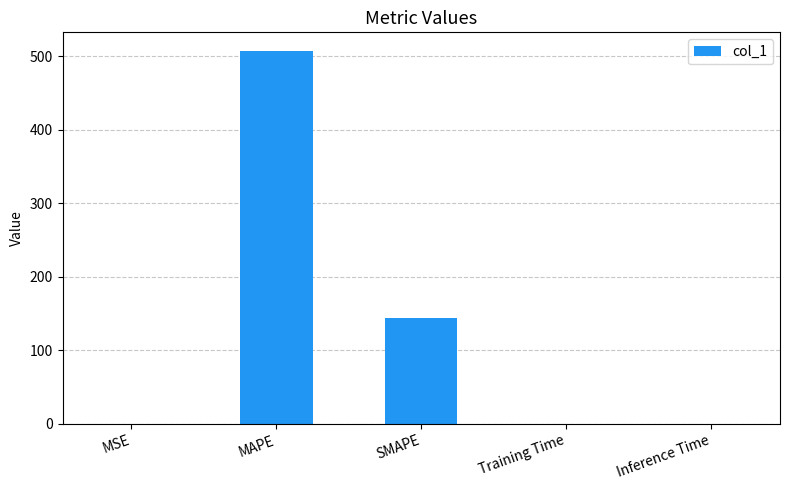

The value at MAPE is 791.0. True or false?

False